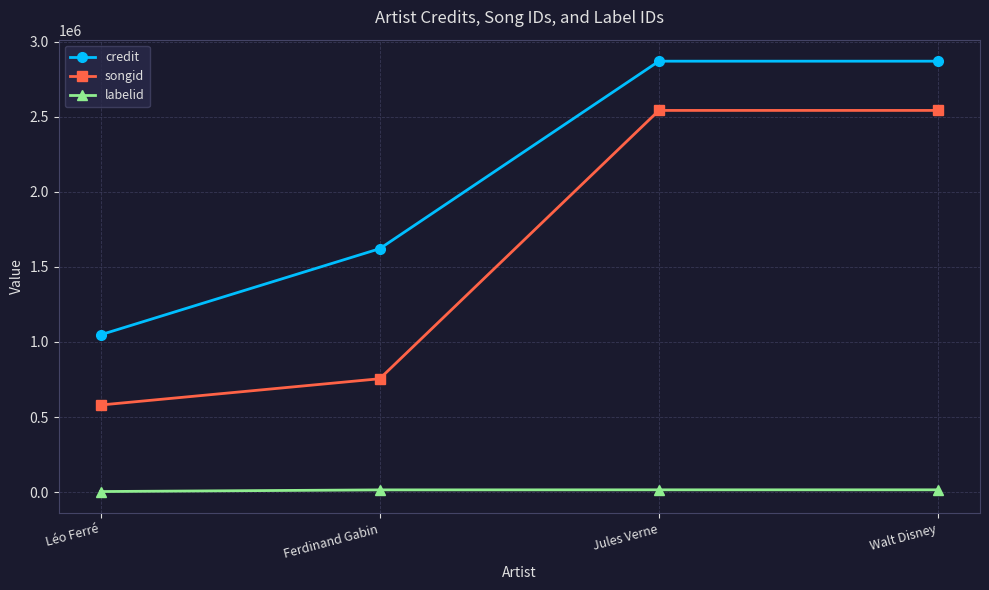

Does the chart have visible grid lines?

Yes